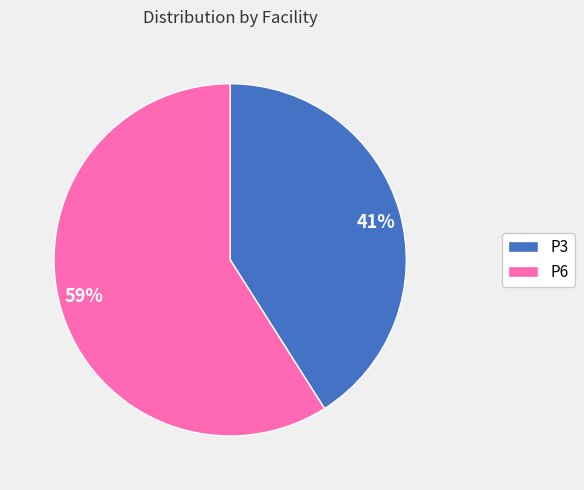

To the nearest percent, what is the difference between the largest and smallest slice percentages?

18%